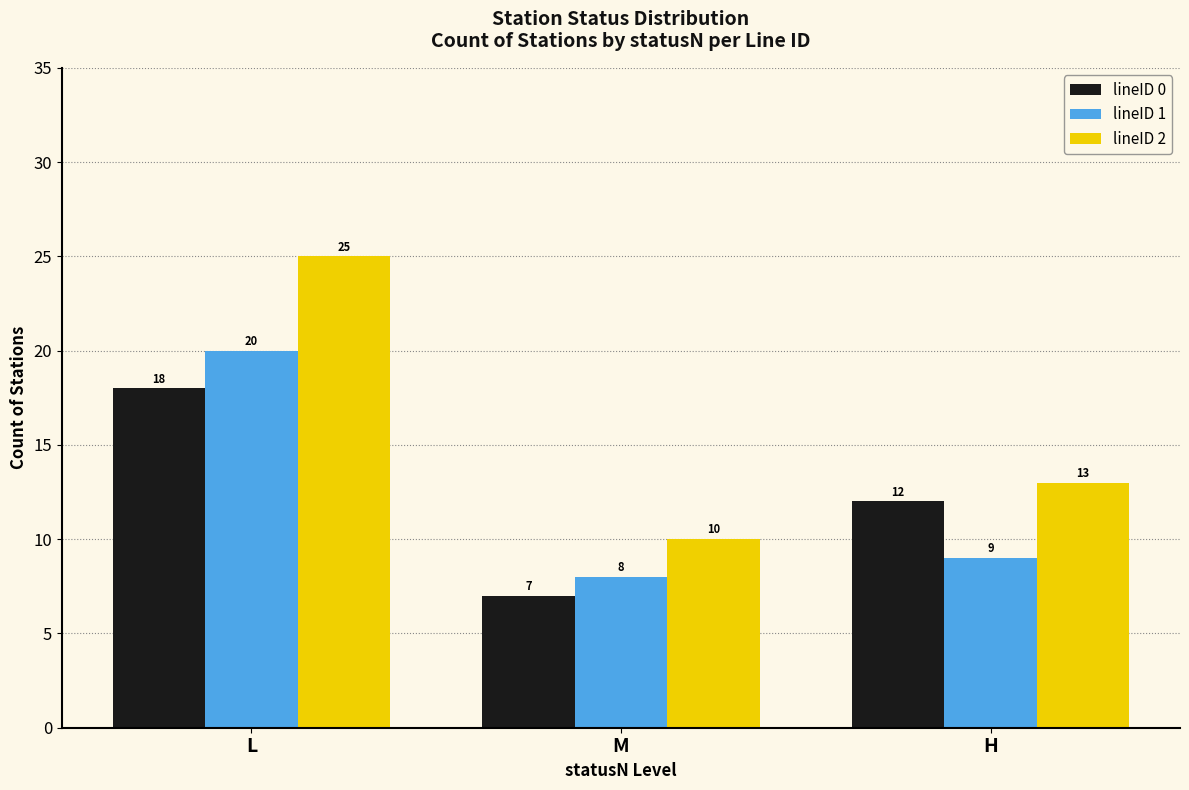

At H, list the series in order from largest to smallest.

lineID 2, lineID 0, lineID 1